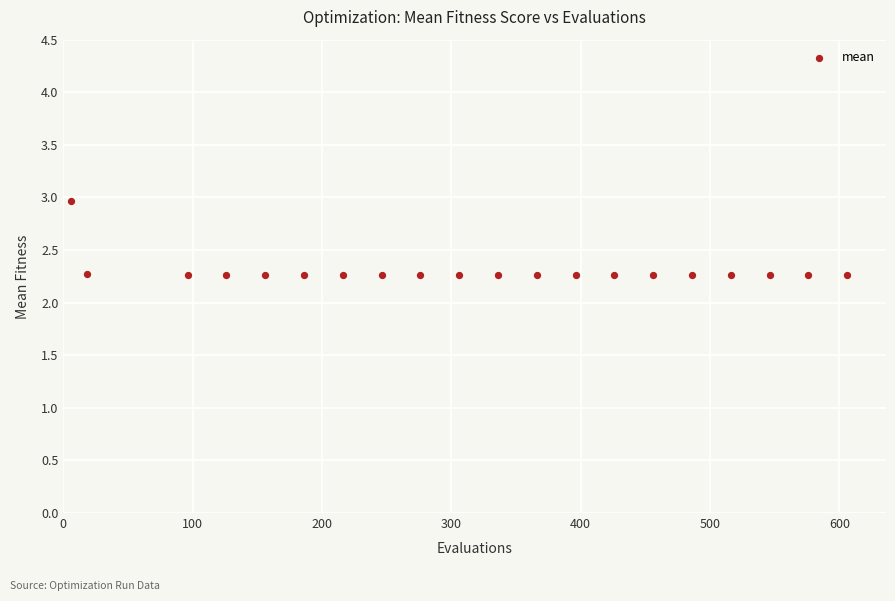

What is the range of Y values (max minus min)?

0.7